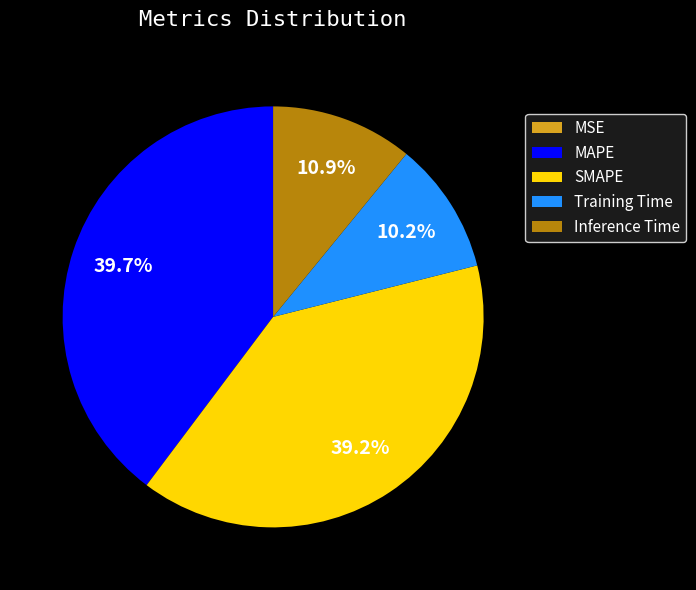

What is the largest slice in the pie chart?

MAPE